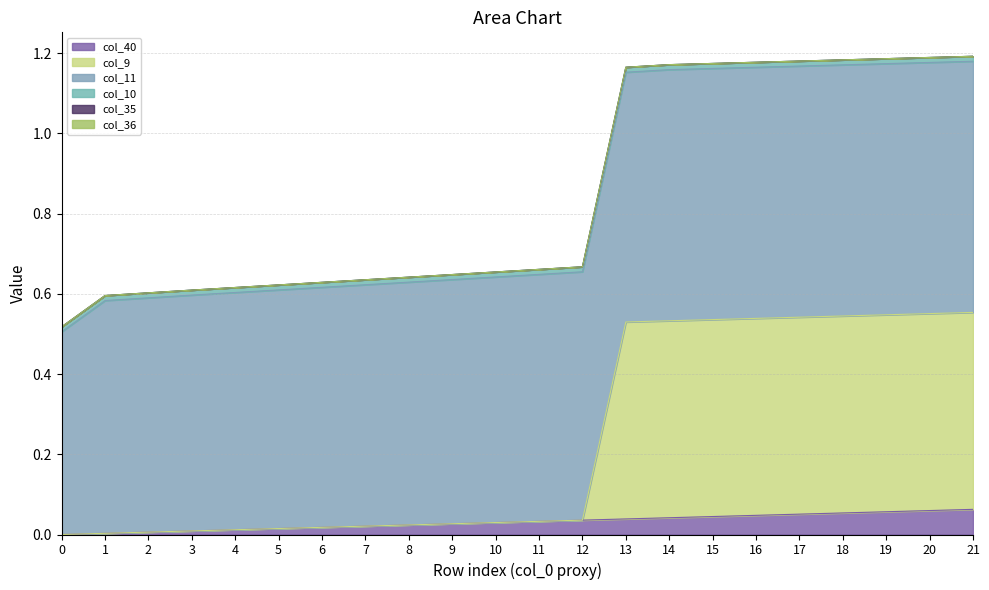

Count the col_10 values in the range 0 to 1.

22